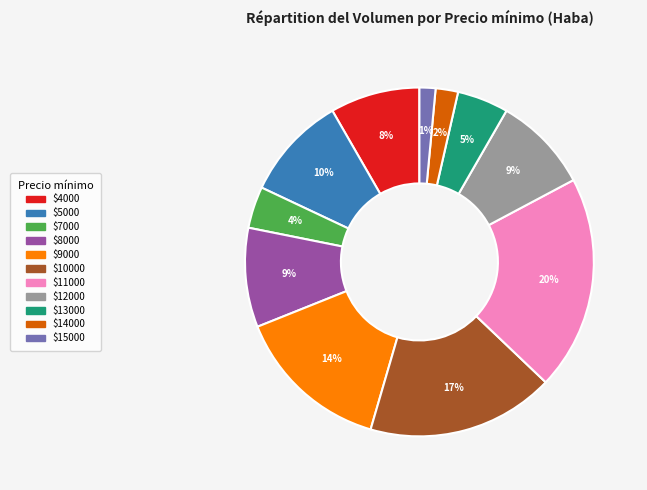

To the nearest percent, what is the average slice percentage?

9%